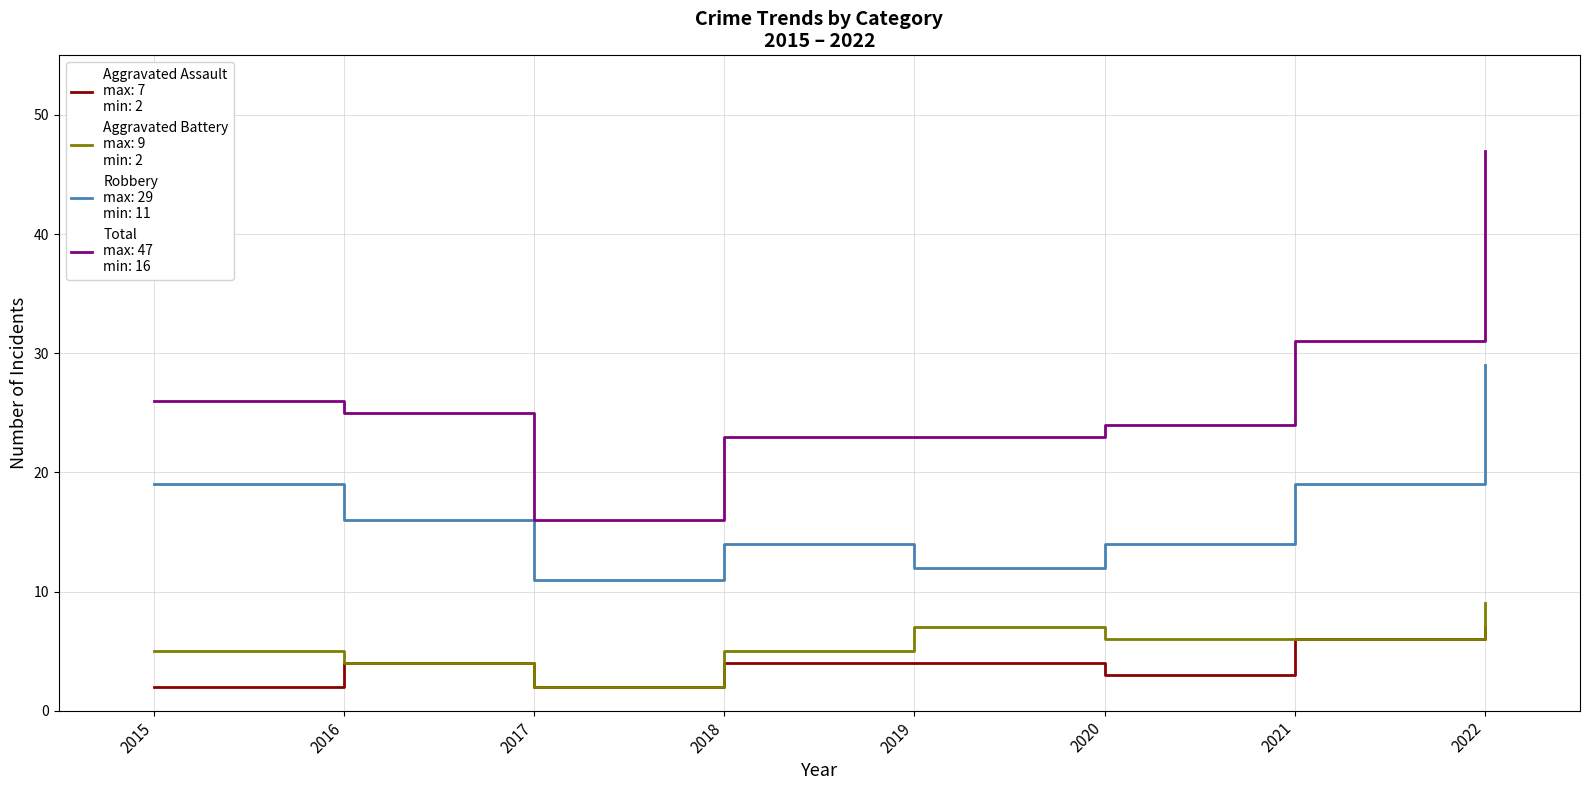

What is the spread (max minus min) of values at 2016?

21